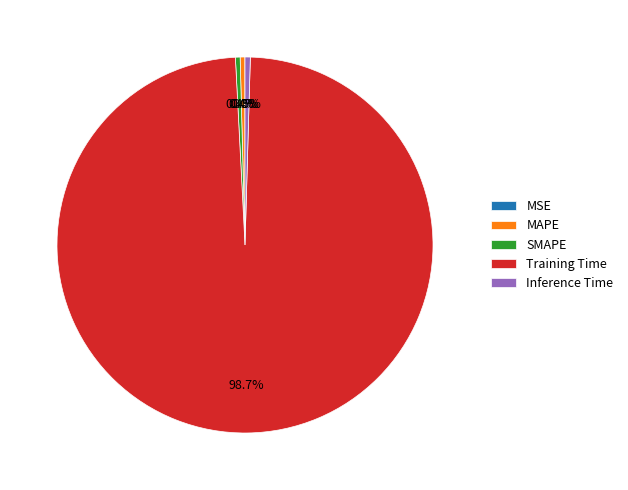

Which category has the biggest portion of the pie?

Training Time